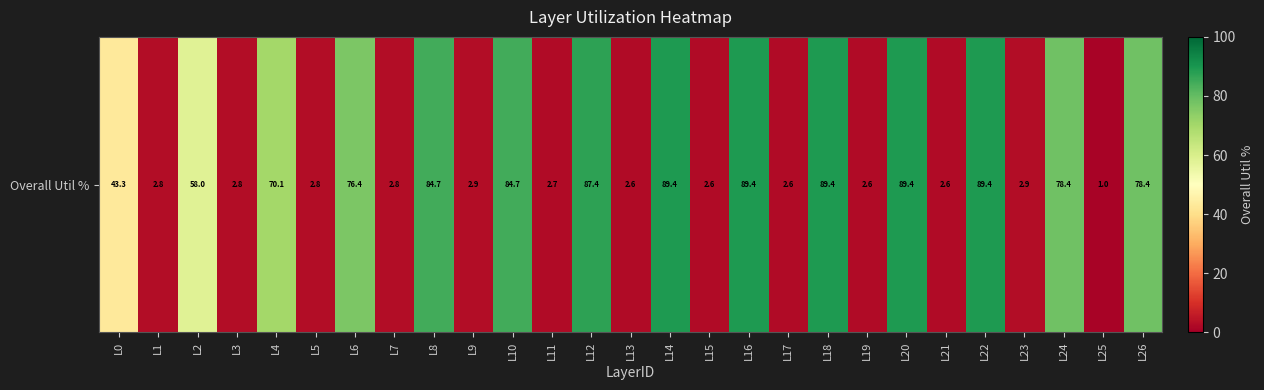

True or false: the data shows 24.1 at L12.

False